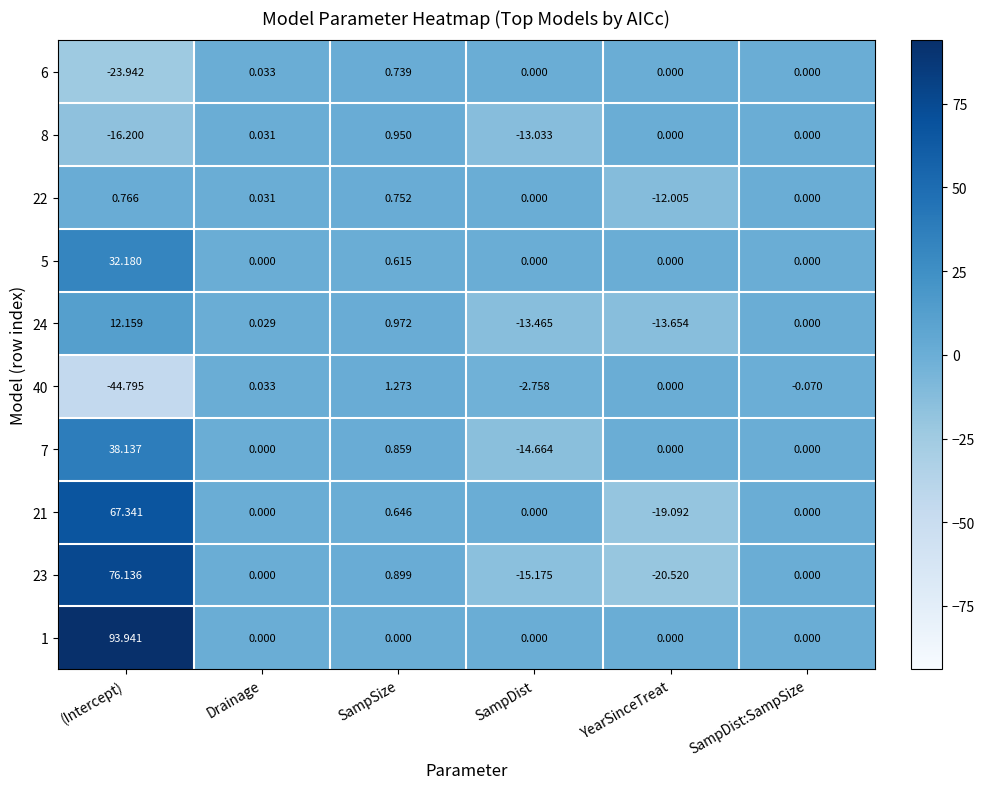

At which label does 21 reach its minimum?

YearSinceTreat